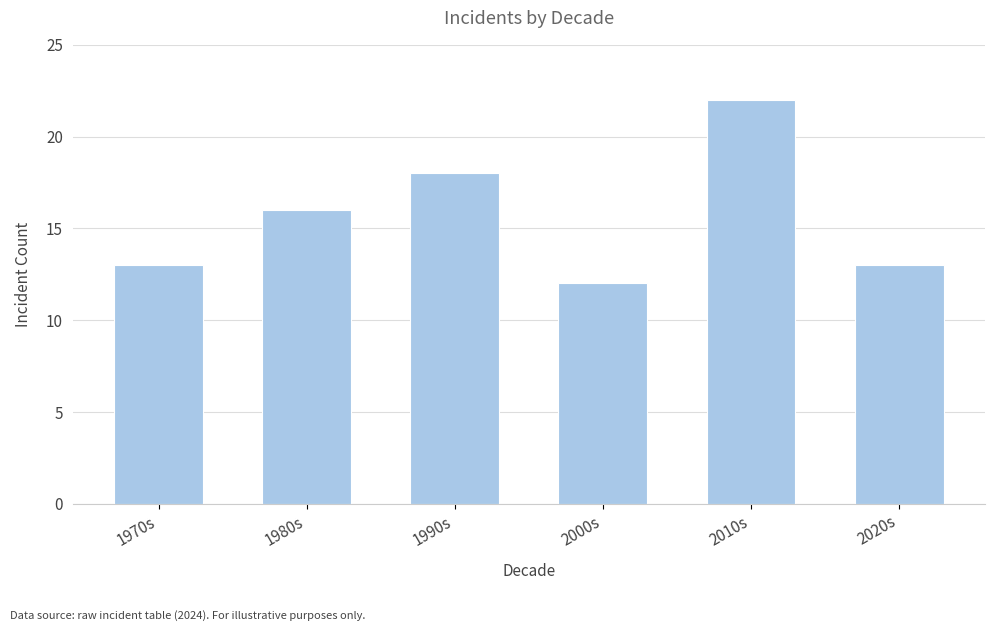

Reading left to right, what are all the values shown in this chart?

13	16	18	12	22	13